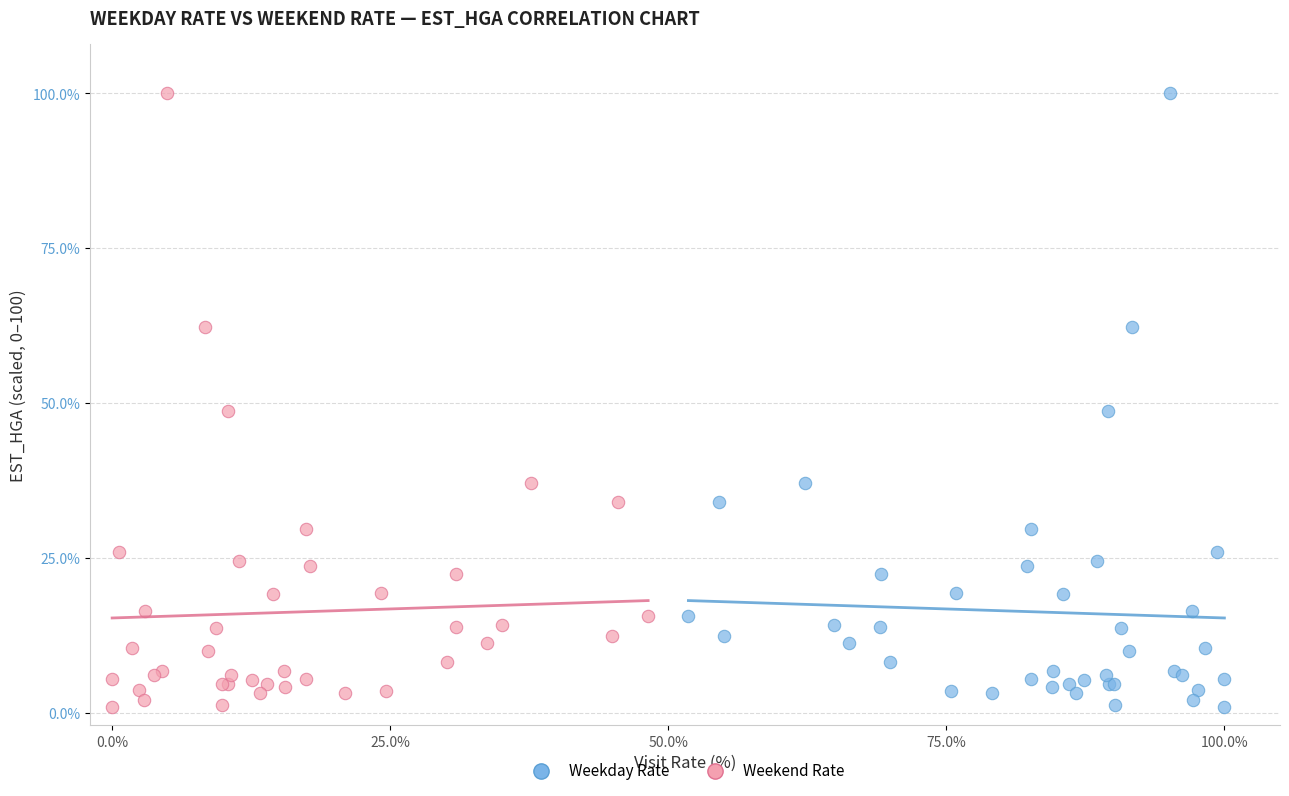

What are all the series names shown in the legend?

Weekday Rate, Weekend Rate